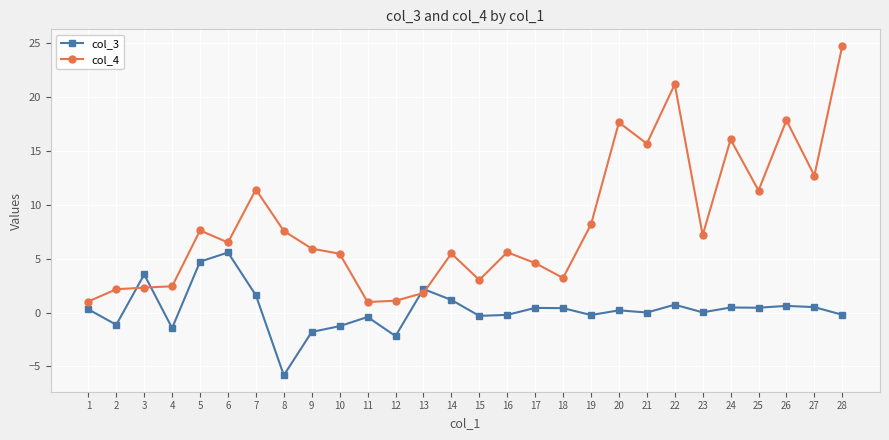

True or false: col_3 has more than 2 interior local peaks.

True